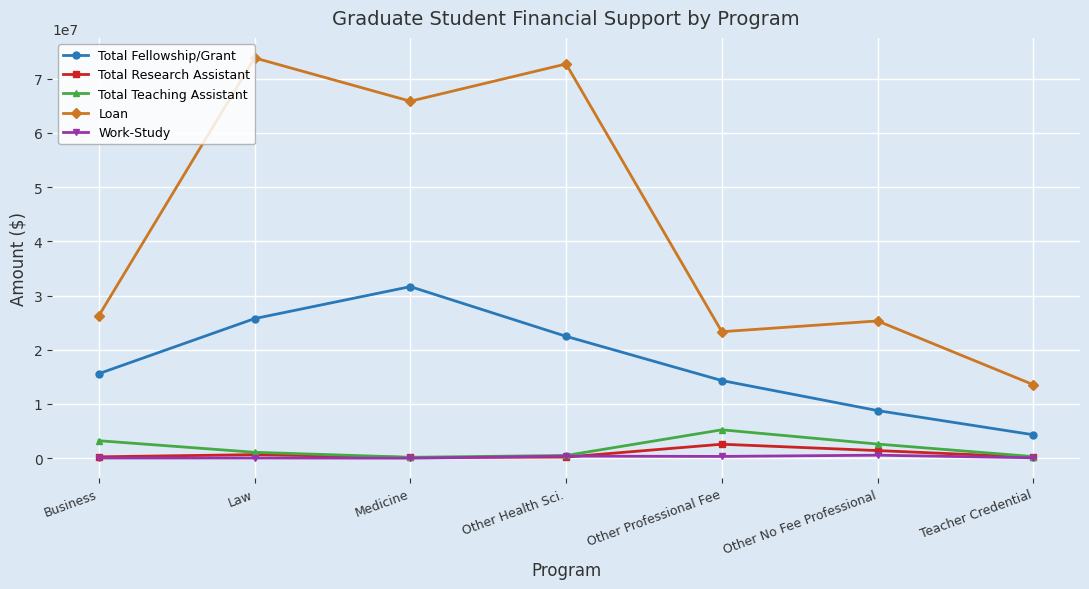

What is the maximum value for Total Research Assistant?

2578920